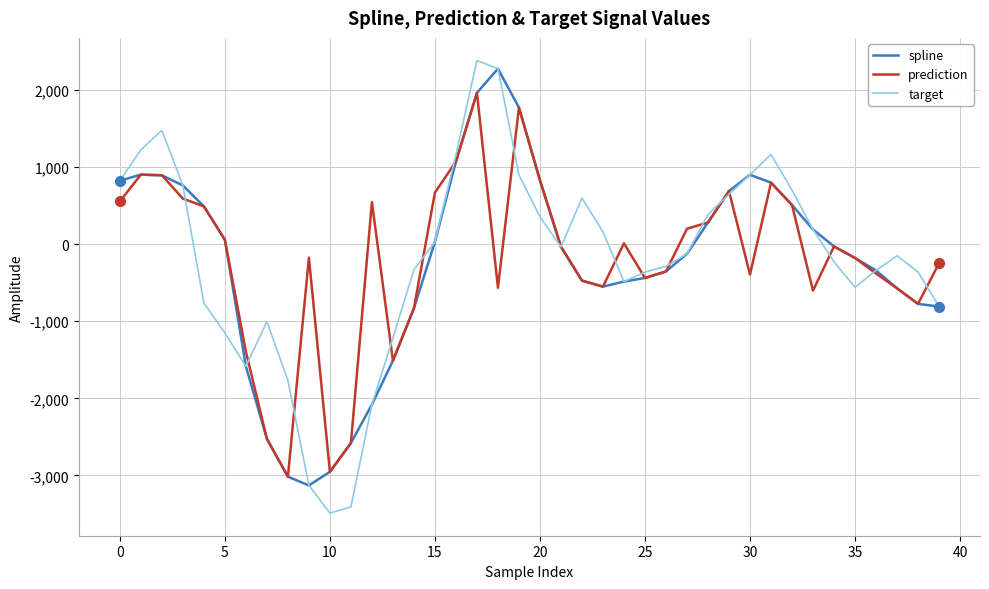

Which series has the largest range (max minus min)?

target